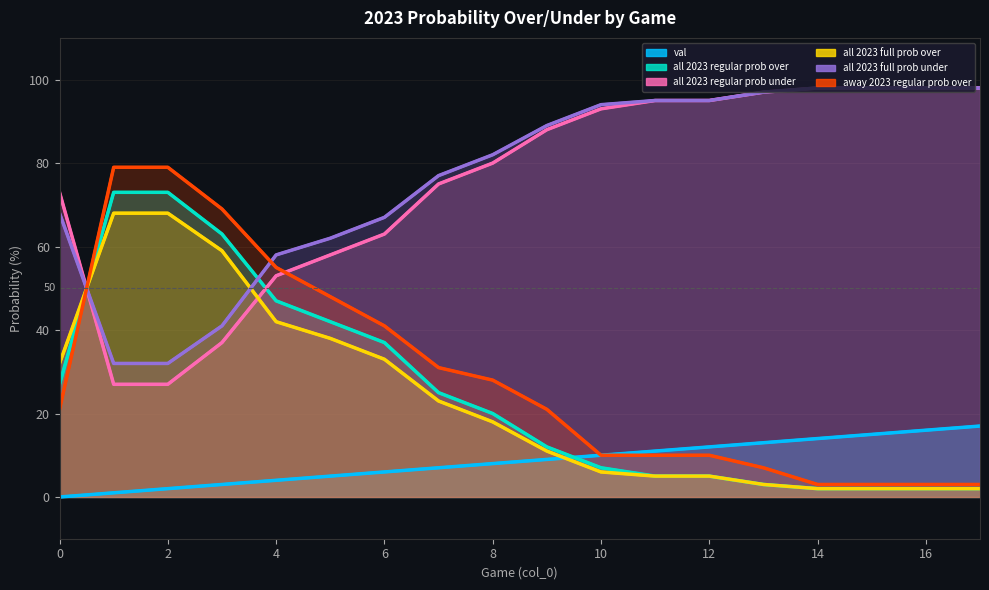

Reading right to left, extract all data points from this chart.

val: 17=17	16=16	15=15	14=14	13=13	12=12	11=11	10=10	9=9	8=8	7=7	6=6	5=5	4=4	3=3	2=2	1=1	0=0
all 2023 regular prob over: 17=2	16=2	15=2	14=2	13=3	12=5	11=5	10=7	9=12	8=20	7=25	6=37	5=42	4=47	3=63	2=73	1=73	0=27
all 2023 regular prob under: 17=98	16=98	15=98	14=98	13=97	12=95	11=95	10=93	9=88	8=80	7=75	6=63	5=58	4=53	3=37	2=27	1=27	0=73
all 2023 full prob over: 17=2	16=2	15=2	14=2	13=3	12=5	11=5	10=6	9=11	8=18	7=23	6=33	5=38	4=42	3=59	2=68	1=68	0=32
all 2023 full prob under: 17=98	16=98	15=98	14=98	13=97	12=95	11=95	10=94	9=89	8=82	7=77	6=67	5=62	4=58	3=41	2=32	1=32	0=68
away 2023 regular prob over: 17=3	16=3	15=3	14=3	13=7	12=10	11=10	10=10	9=21	8=28	7=31	6=41	5=48	4=55	3=69	2=79	1=79	0=21